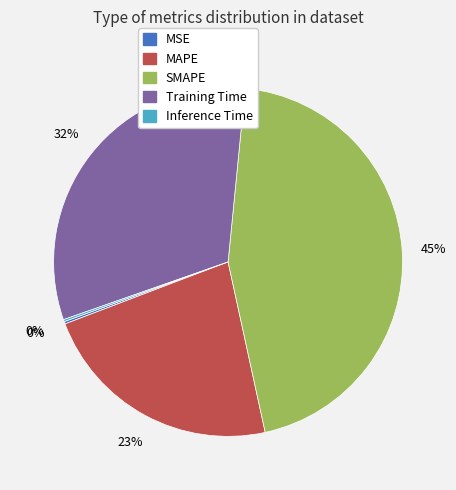

Is the sum of Training Time and SMAPE greater than half?

Yes